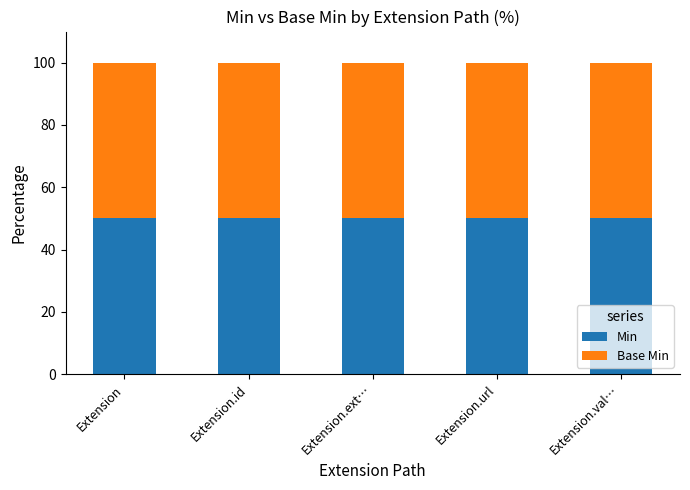

List the series in order of their peak value, lowest first.

Min, Base Min